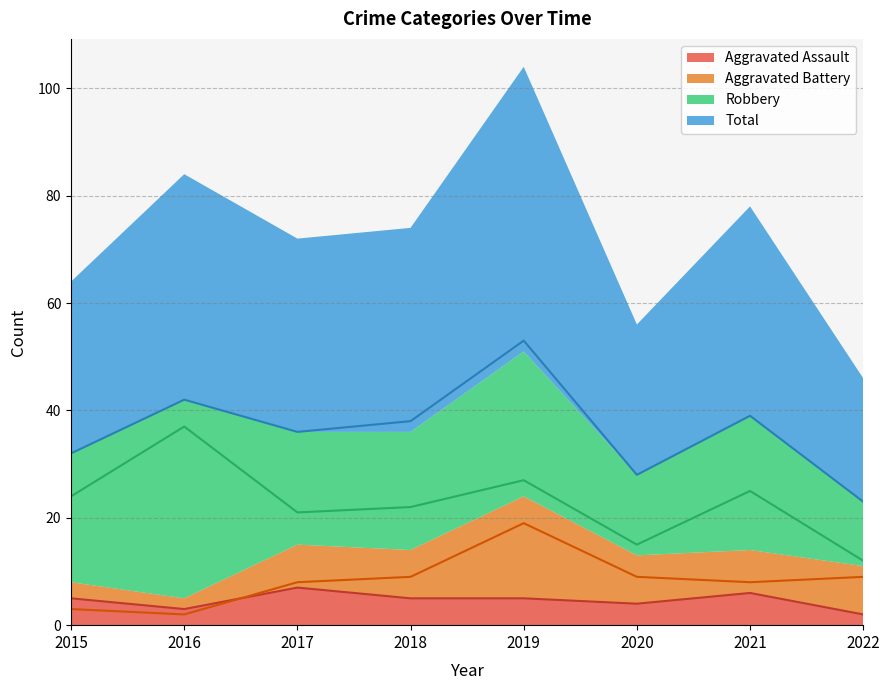

What are all the series names shown in the legend?

Aggravated Assault, Aggravated Battery, Robbery, Total